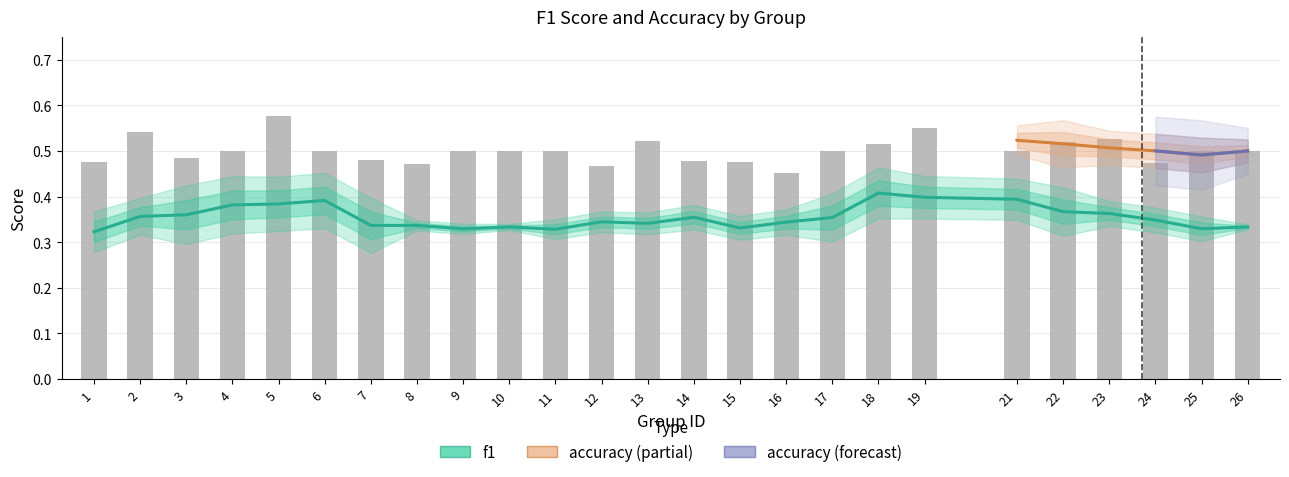

What is the value of the 15th bar from the left?

0.5